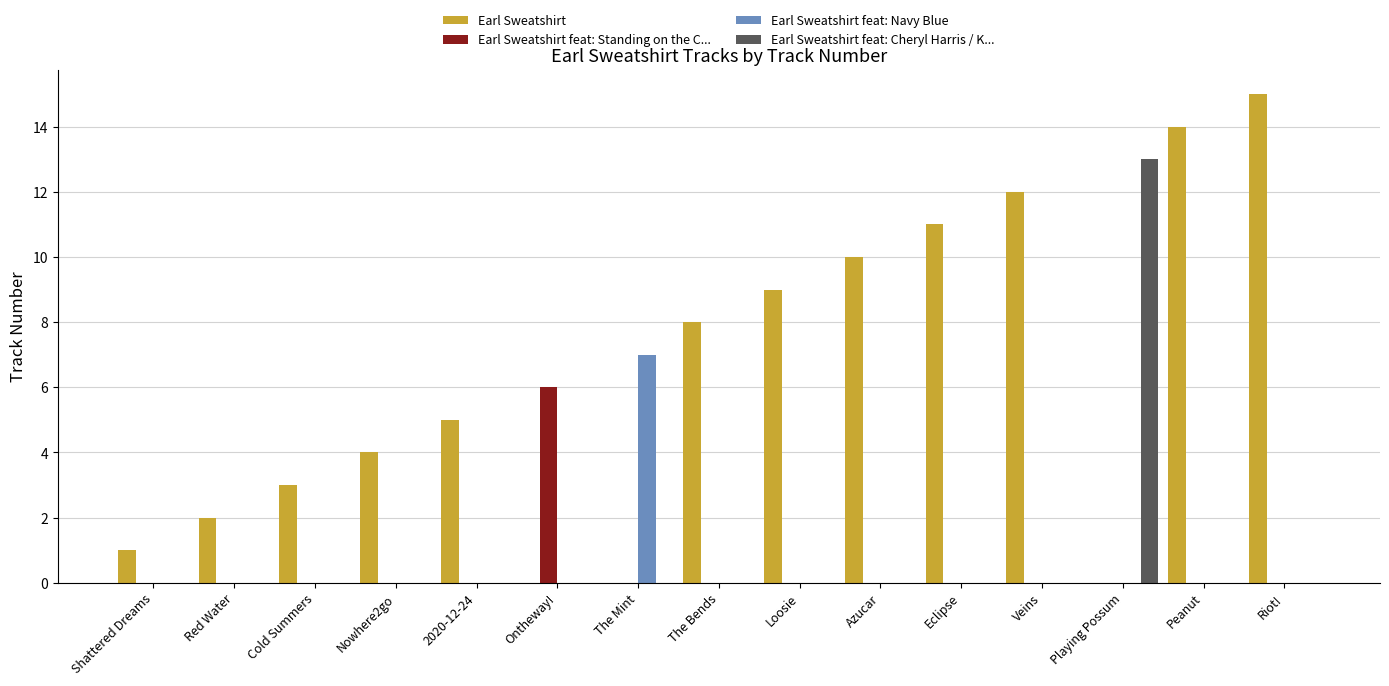

Is it true that Earl Sweatshirt feat: Cheryl Harris / K... equals 0 at Ontheway!?

True